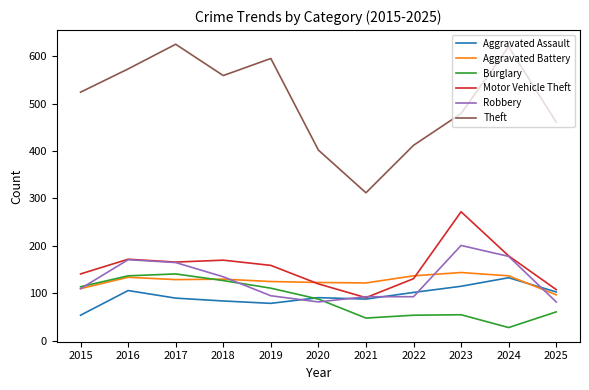

What is the sum of all Aggravated Battery values?

1388